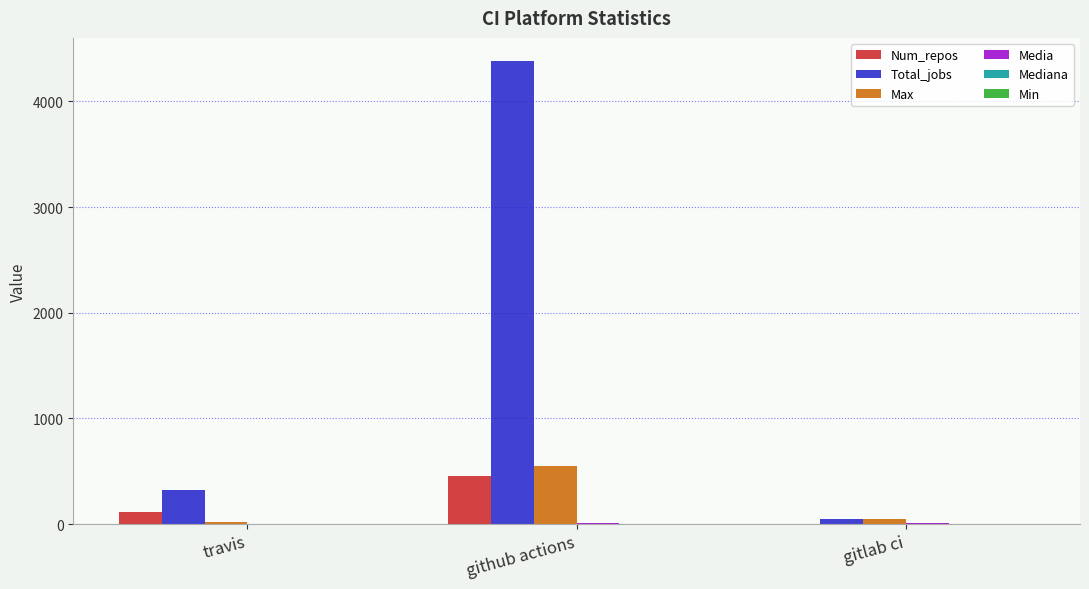

What is the maximum value shown in the chart?

4382.0